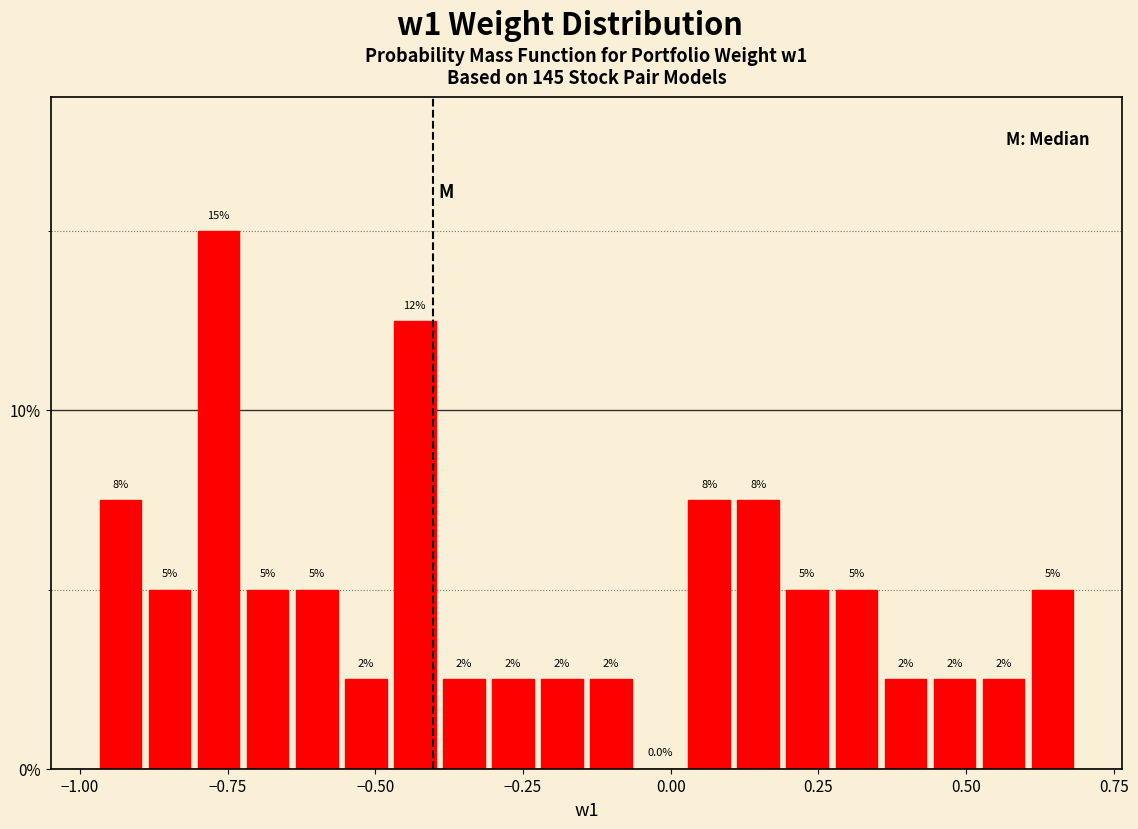

Around what value on the x-axis is the tallest bar? Give the approximate position of its centre, as read against the axis.

-0.75